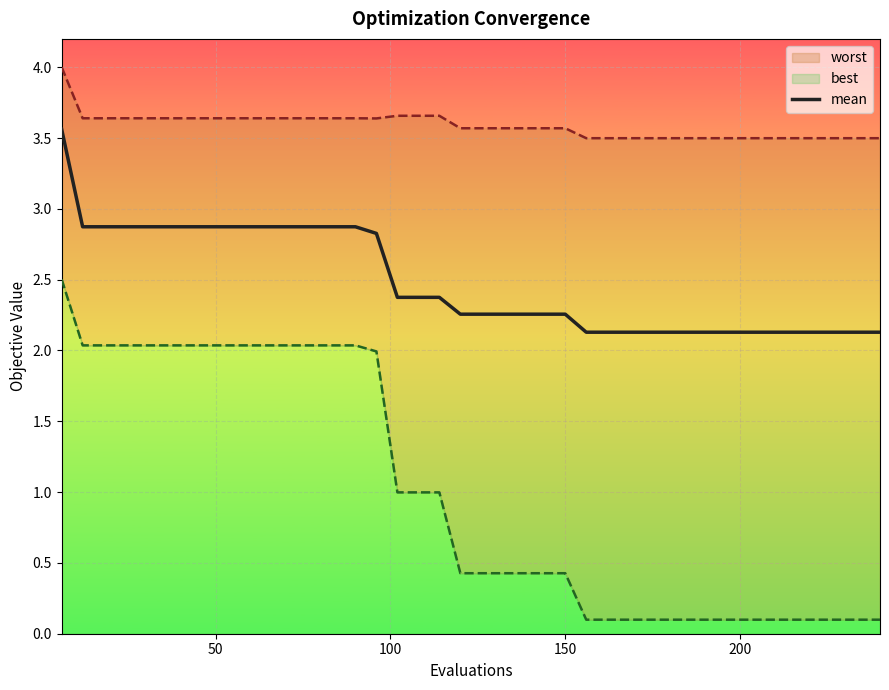

What is the lowest value of the mean series?

2.1